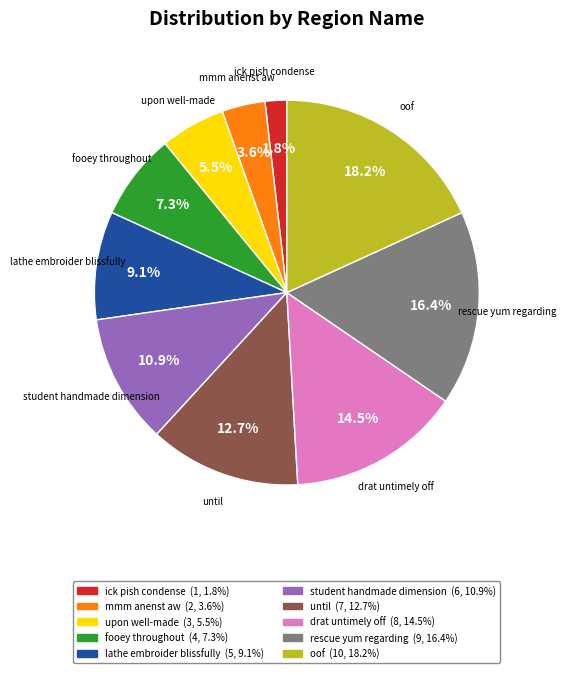

Rank the categories by value from highest to lowest.

oof, rescue yum regarding, drat untimely off, until, student handmade dimension, lathe embroider blissfully, fooey throughout, upon well-made, mmm anenst aw, ick pish condense